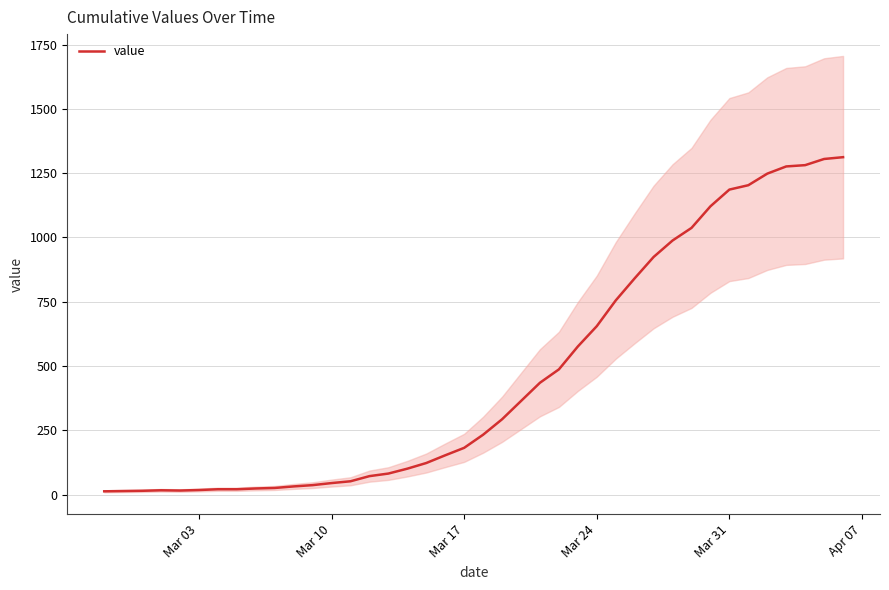

What is the maximum value for value?

1312